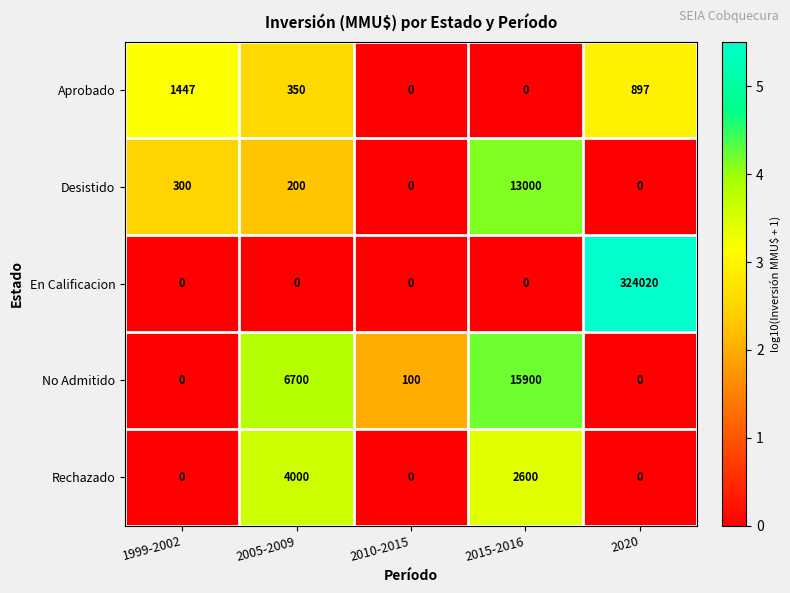

What is the difference between the En Calificacion values at 2005-2009 and 2020?

324020